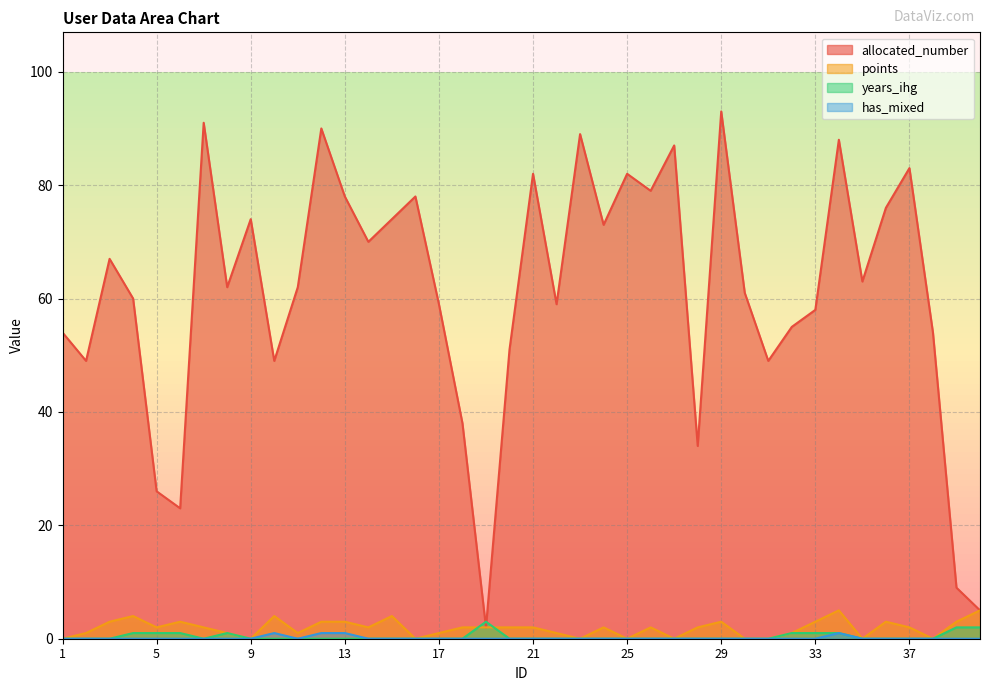

How many values in has_mixed are above zero?

4